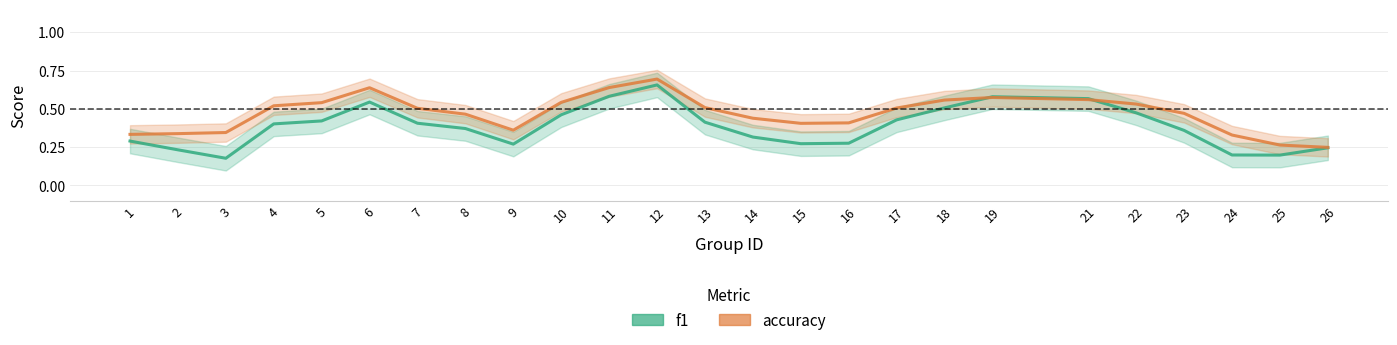

After their last crossing, which series has the higher values: f1 or accuracy?

accuracy